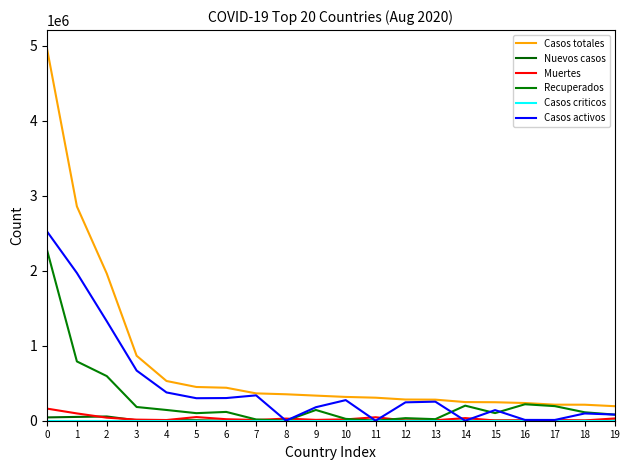

Is this an area chart (filled region under the line)?

No